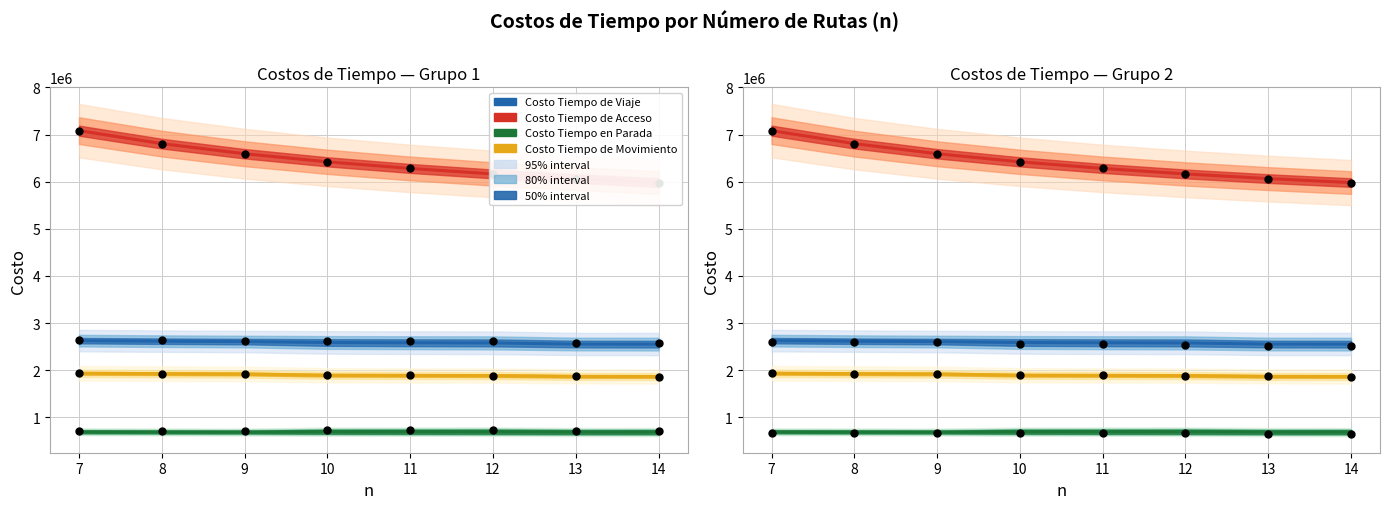

Which series has the largest Y range (max minus min)?

Costo Tiempo de Acceso